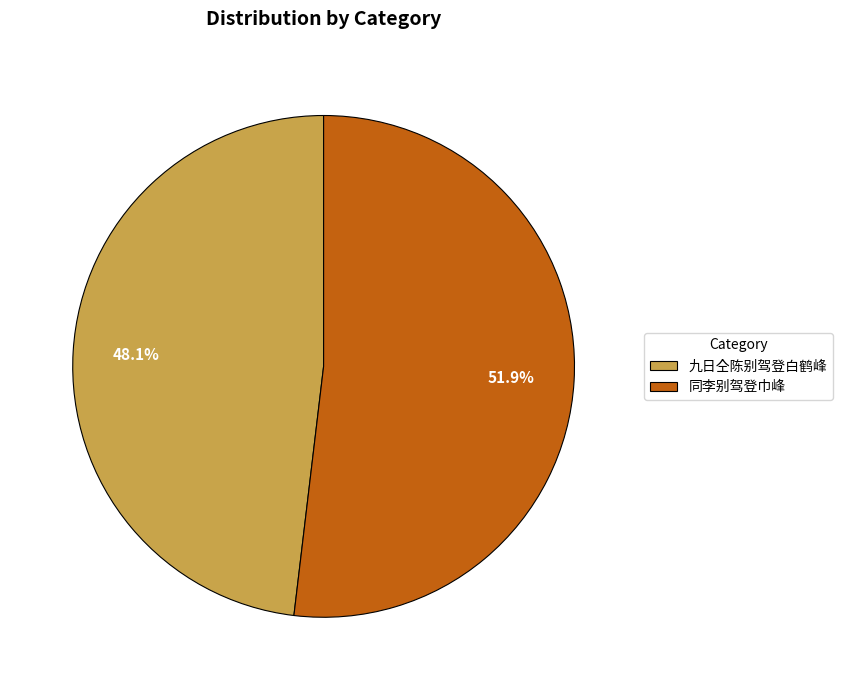

What is the total percentage of 九日仝陈别驾登白鹤峰 and 同李别驾登巾峰?

100.0%